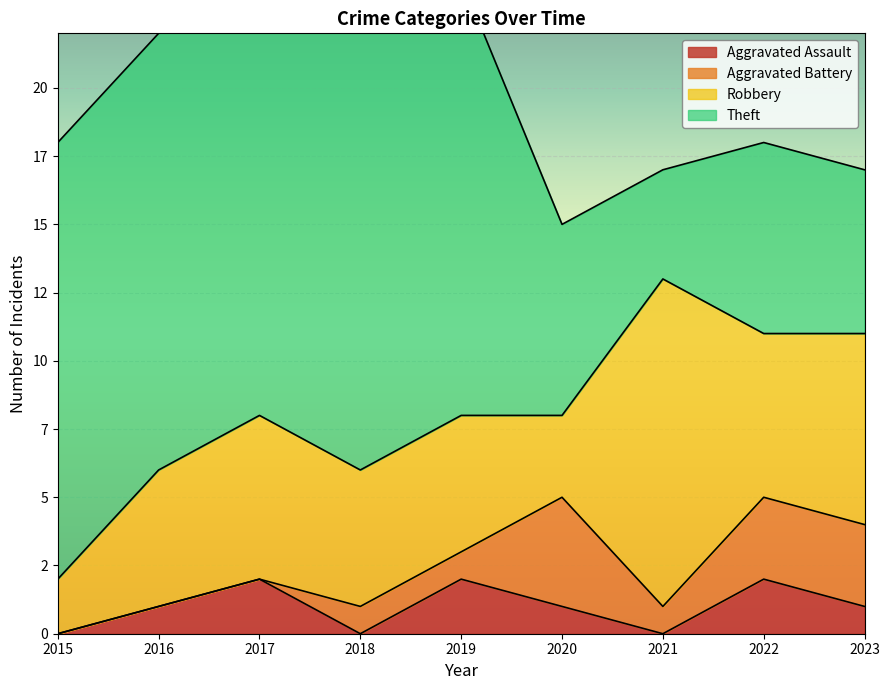

At which category is the sum across all series the highest?

2018